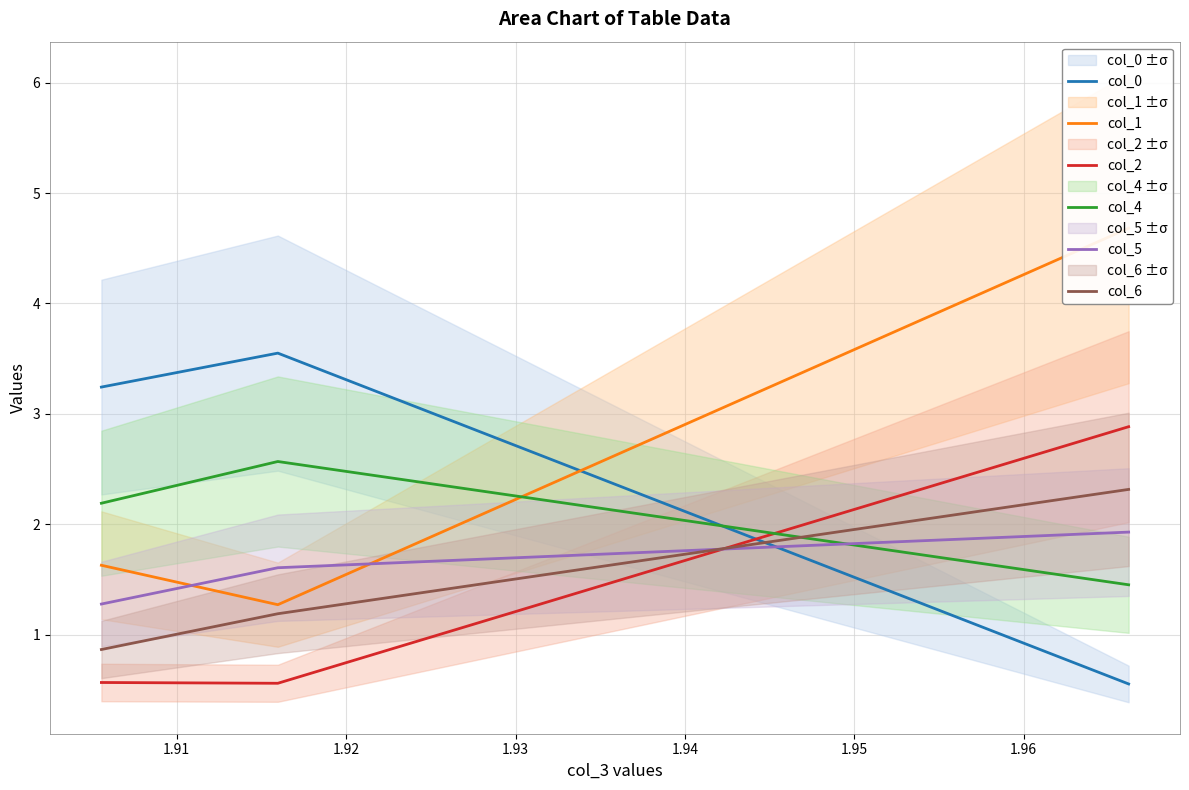

Does the chart have visible grid lines?

Yes